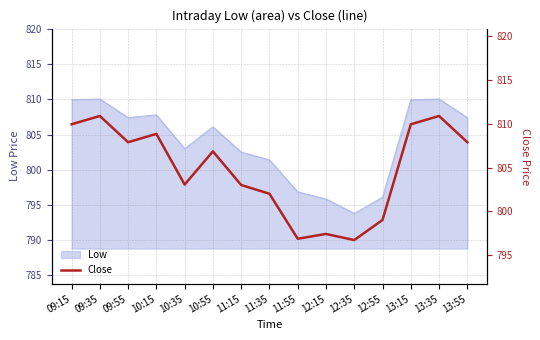

The value at 13:15 is 810.0. True or false?

True